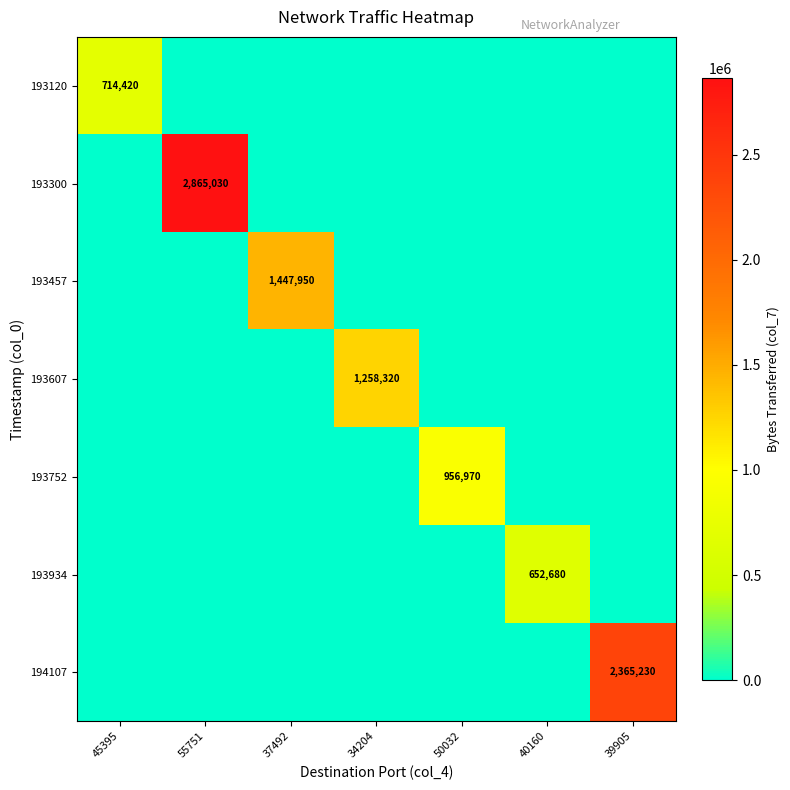

List the series in order of their peak value, highest first.

193300, 194107, 193457, 193607, 193752, 193120, 193934